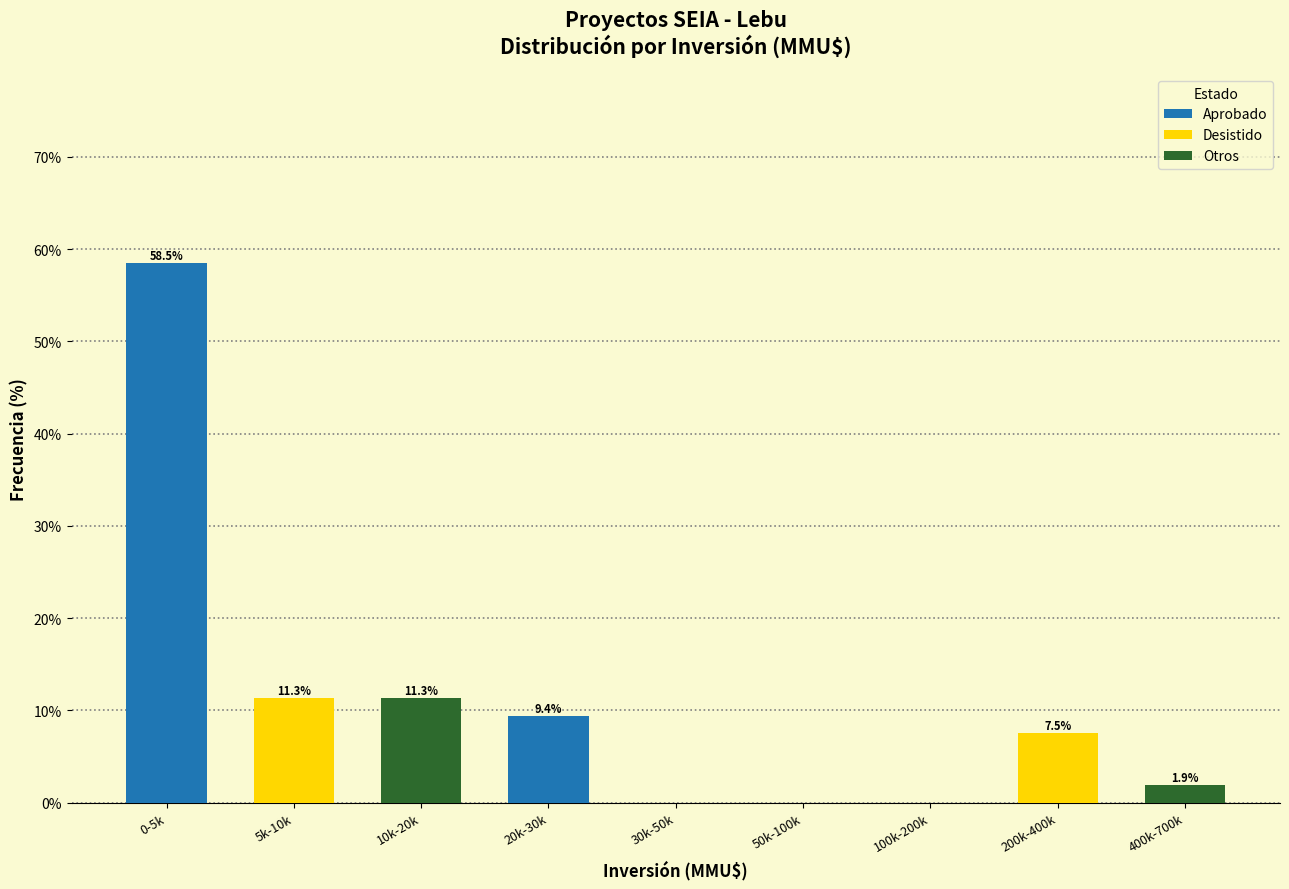

What is the approximate value of Desistido at 5k-10k?

11.3